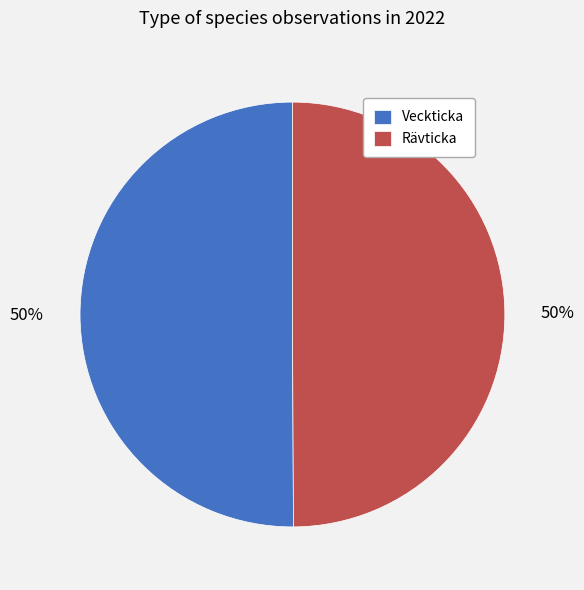

Do Rävticka and Veckticka together represent more than half of the pie?

Yes